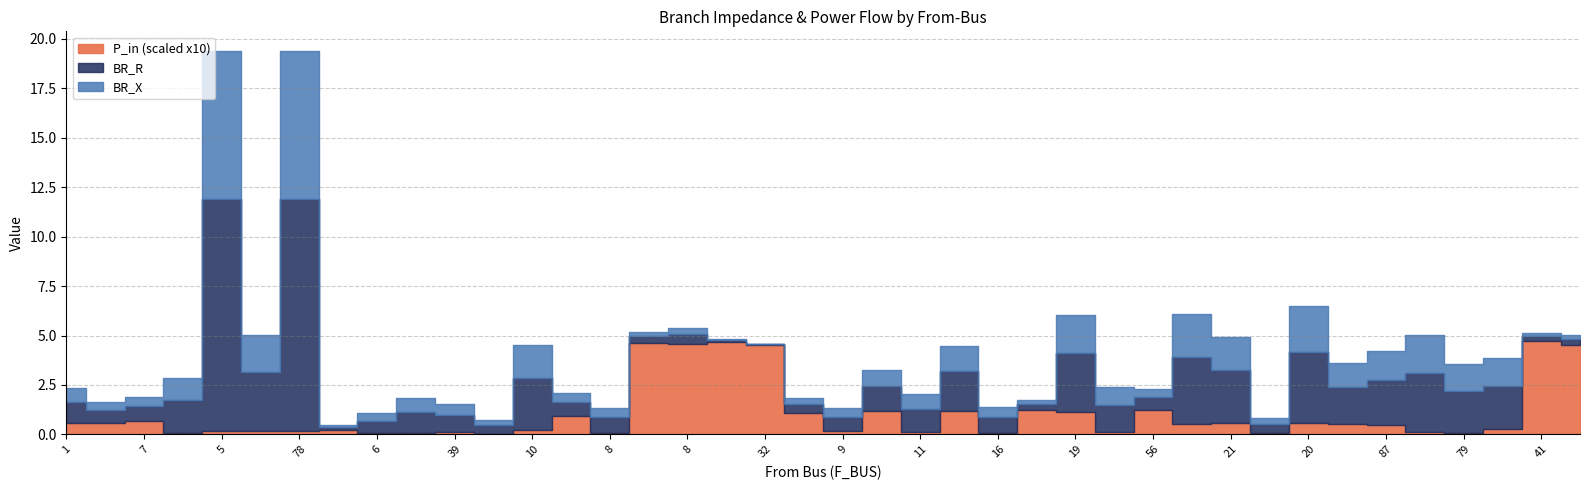

Which series has the widest spread of values?

BR_R